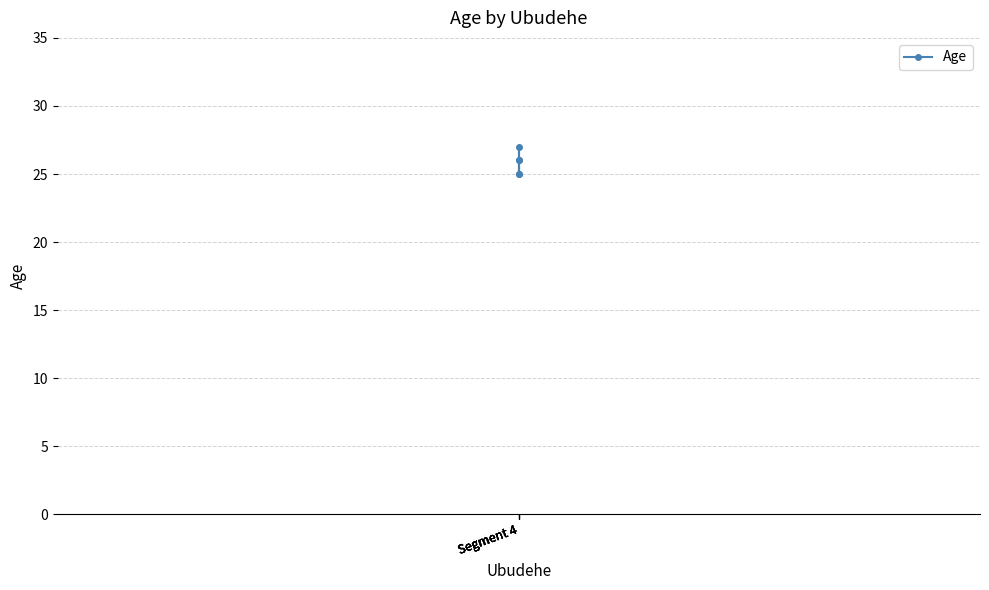

Rank the categories by value from highest to lowest.

Segment 4, Segment 4, Segment 4, Segment 4, Segment 4